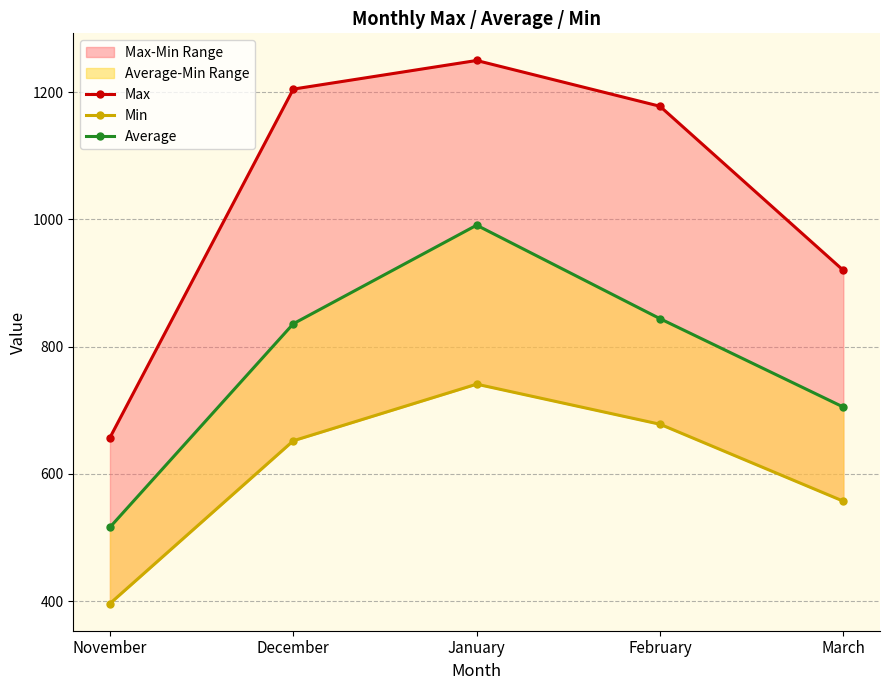

Rank the categories by Min value from lowest to highest.

November, March, December, February, January